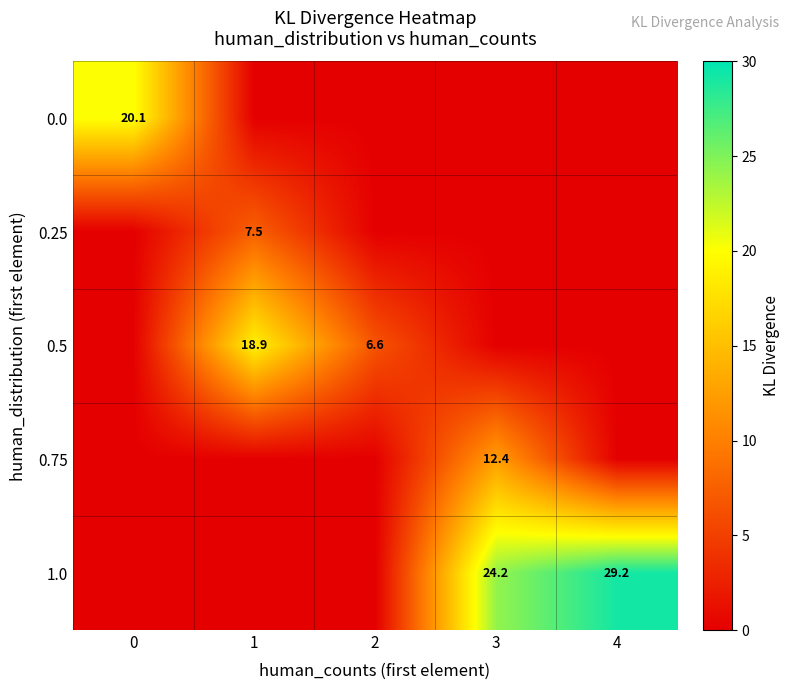

What is the sum of the 1.0 values at 2 and 4?

29.2